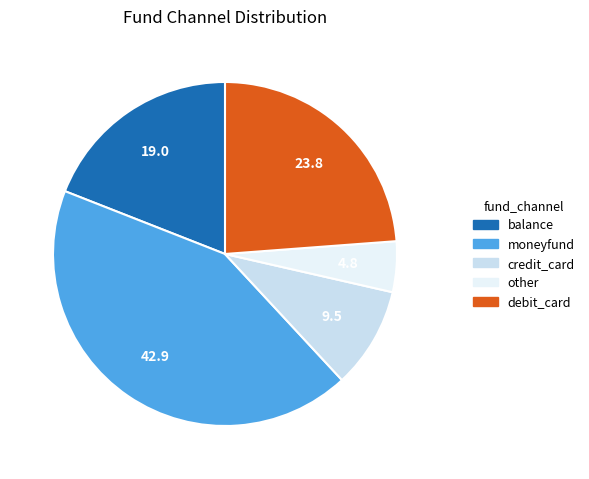

What is the ratio of the value at credit_card to the value at debit_card?

0.4